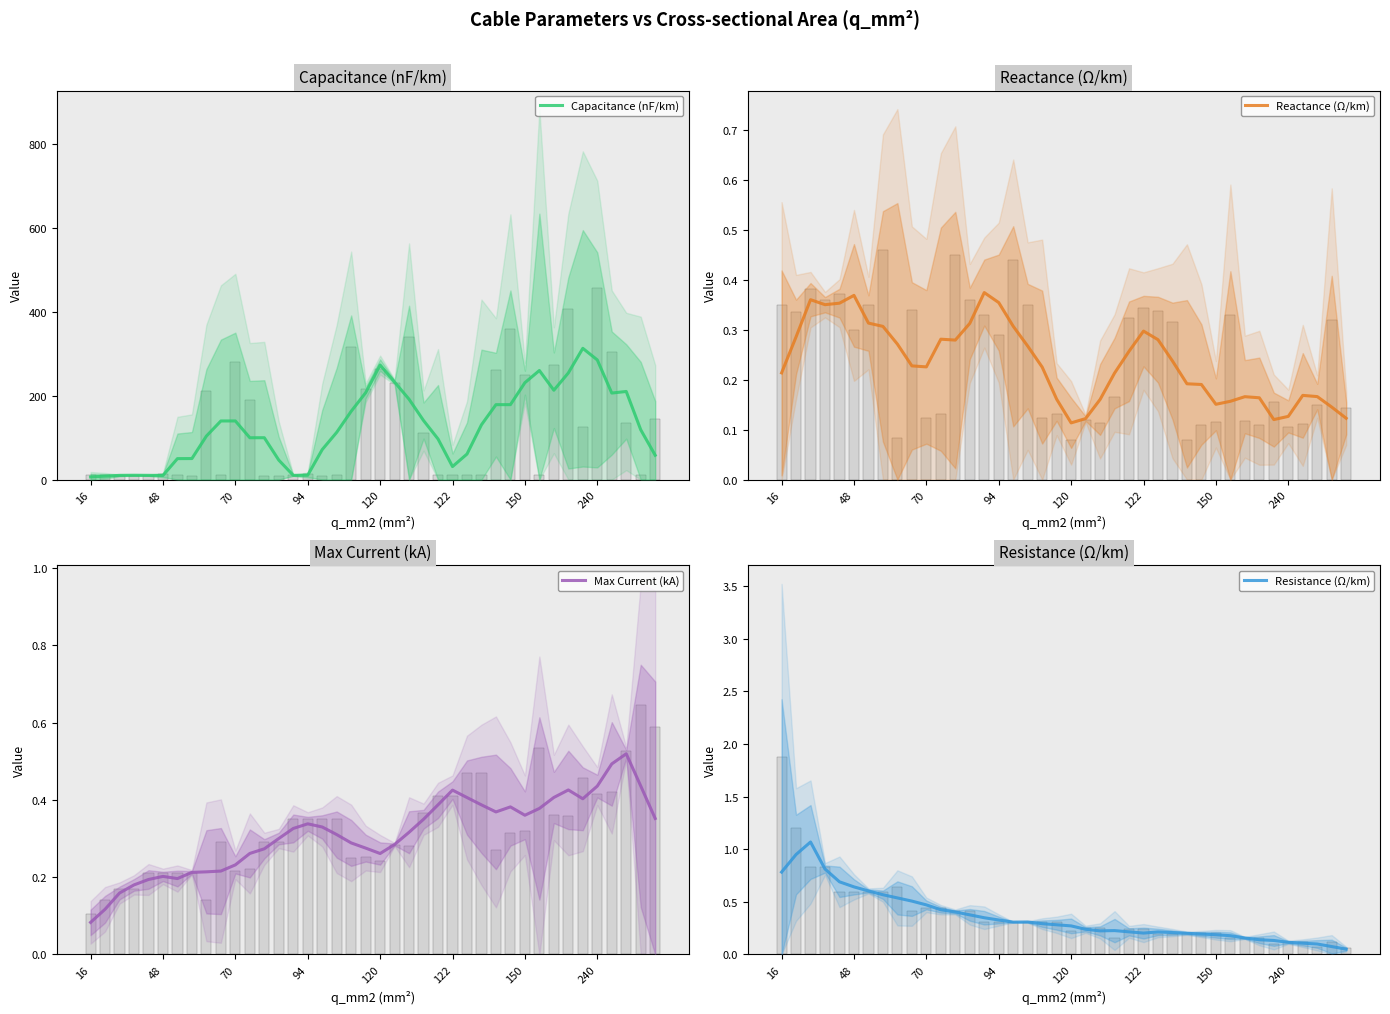

What is the difference between the maximum and minimum values in the Max Current (kA) series?

0.4